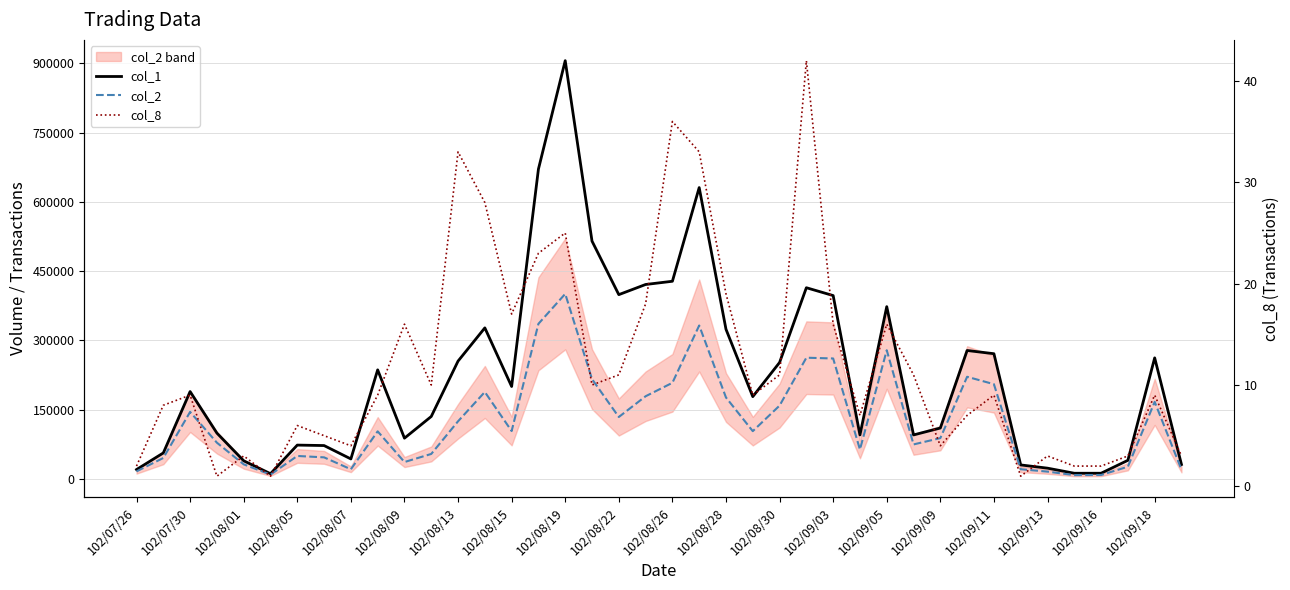

True or false: col_1 and col_2 intersect in this chart.

False